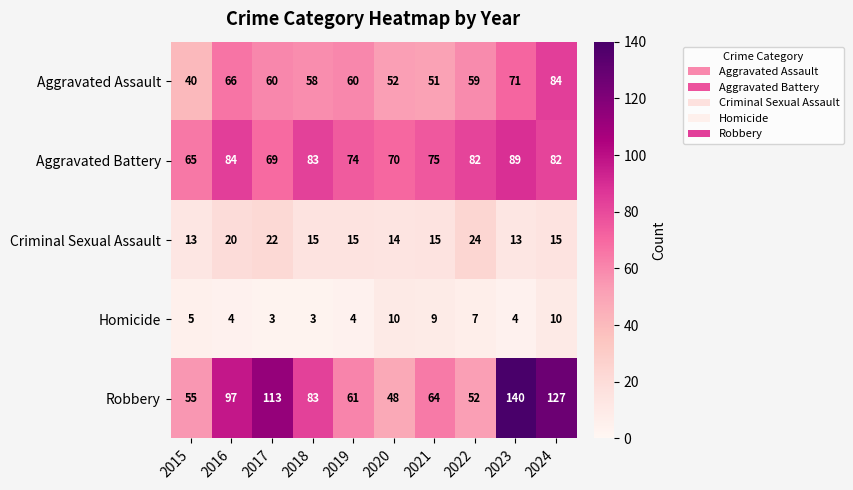

How many values in the Criminal Sexual Assault series are below 15?

3